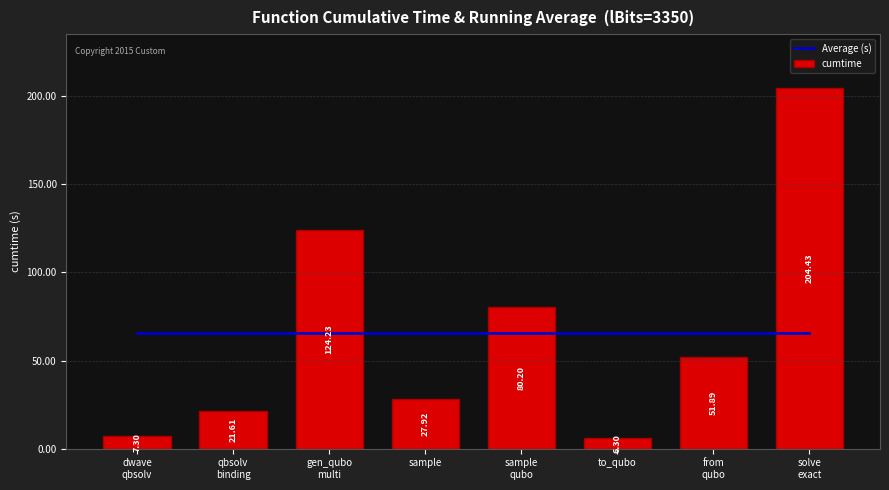

What is the total value across all series at to_qubo?

71.8